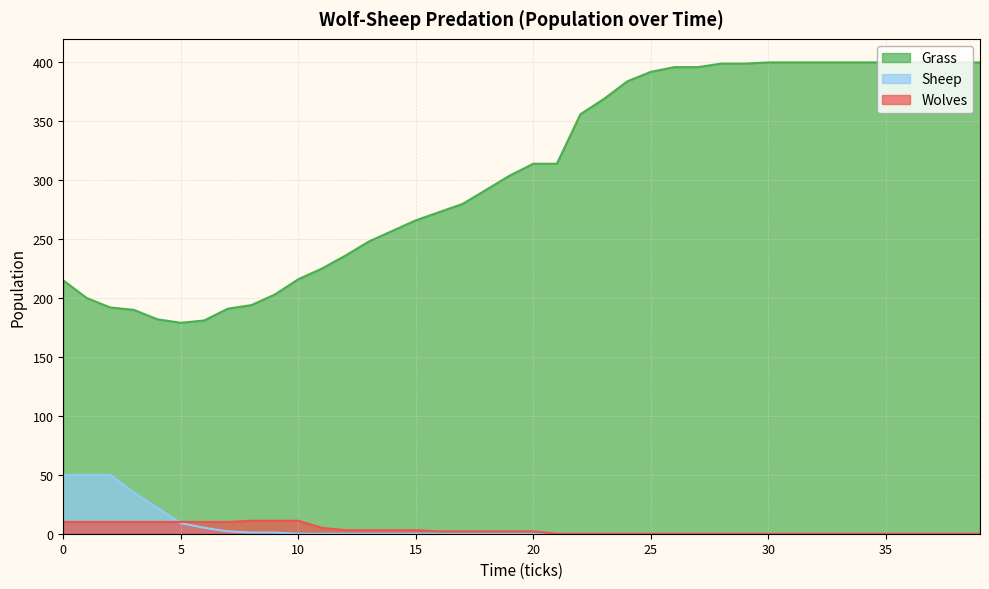

True or false: Wolves has more than 1 points higher than both neighbors.

False